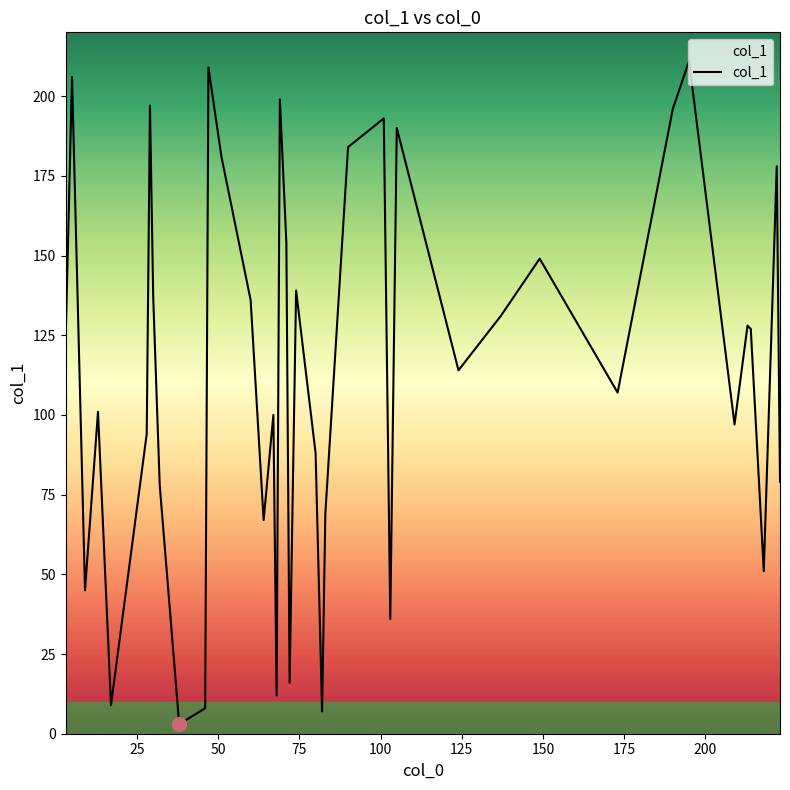

Does the chart display data point markers on the line(s)?

No